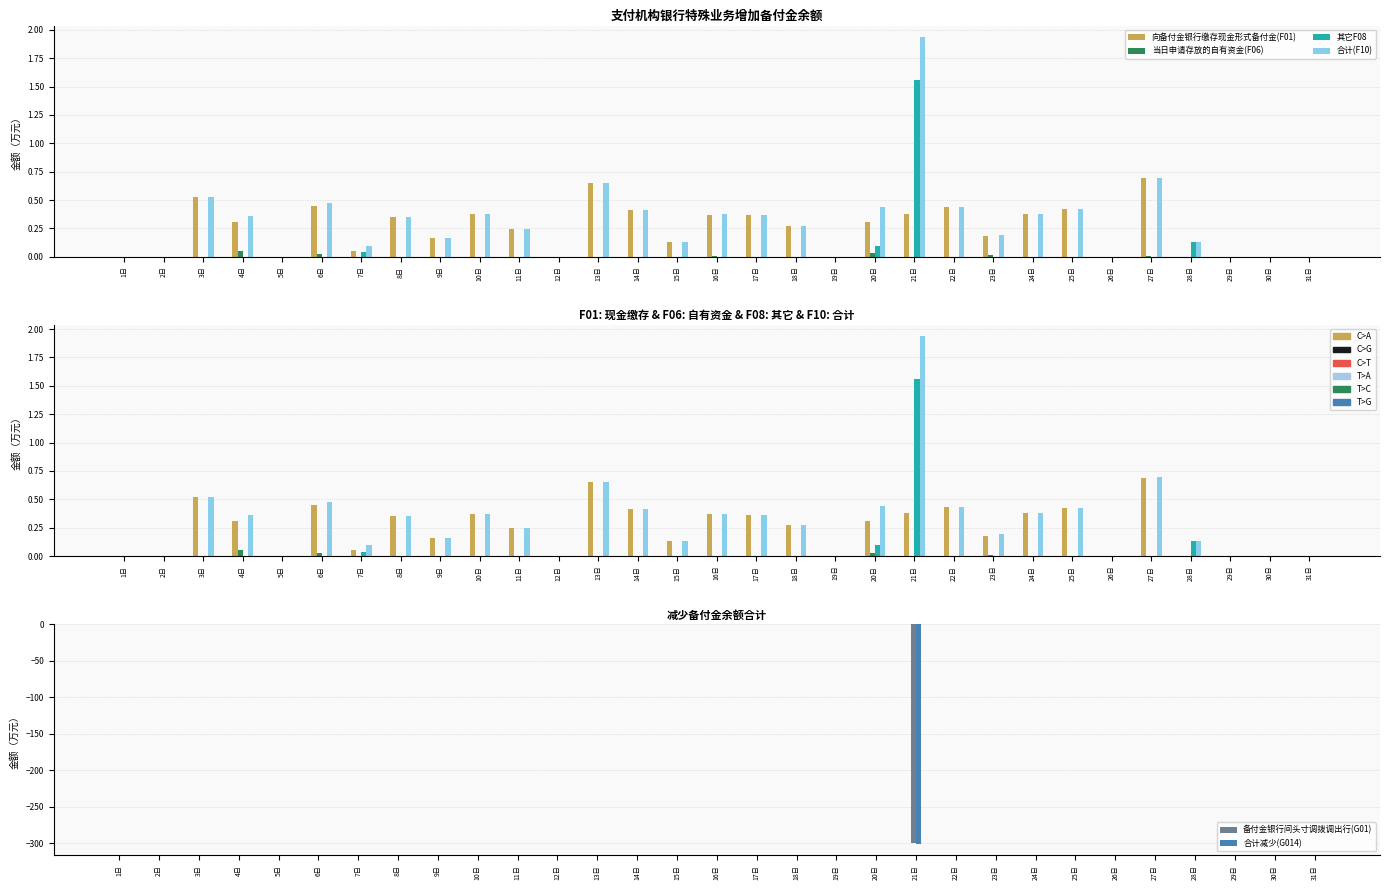

At which label does 合计(F10) reach its peak?

21日